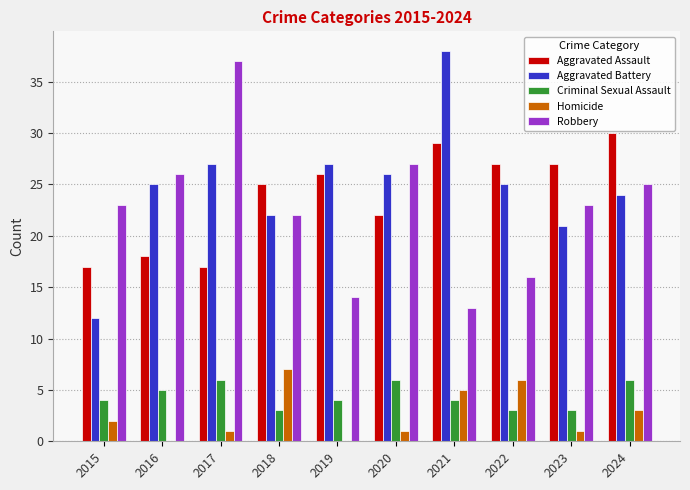

Read the Aggravated Battery value at 2019, to the nearest 10.

30